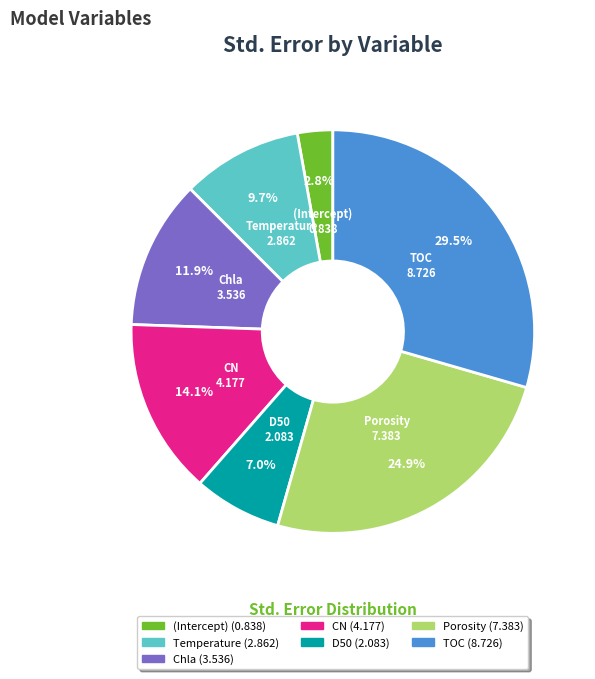

To the nearest percent, what portion does D50 represent?

7%